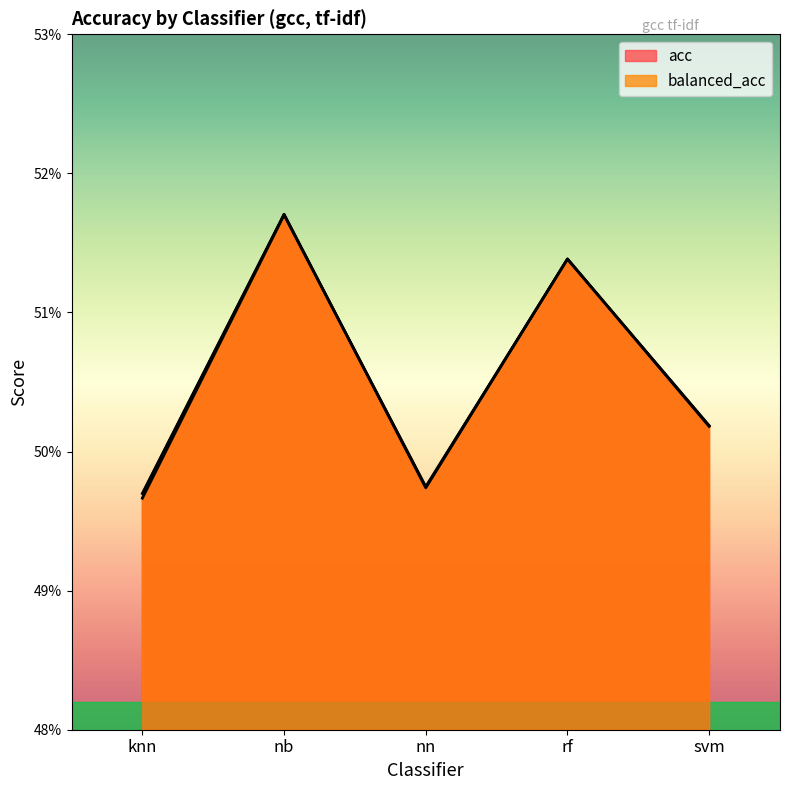

Reading left to right, what are all the values shown in this chart?

acc: knn=0.5	nb=0.5	nn=0.5	rf=0.5	svm=0.5
balanced_acc: knn=0.5	nb=0.5	nn=0.5	rf=0.5	svm=0.5